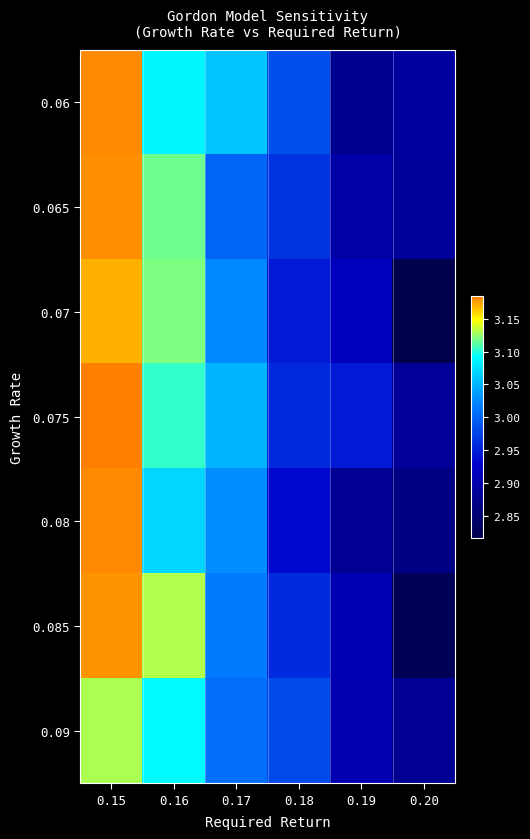

Which category has the highest value across all series?

0.15